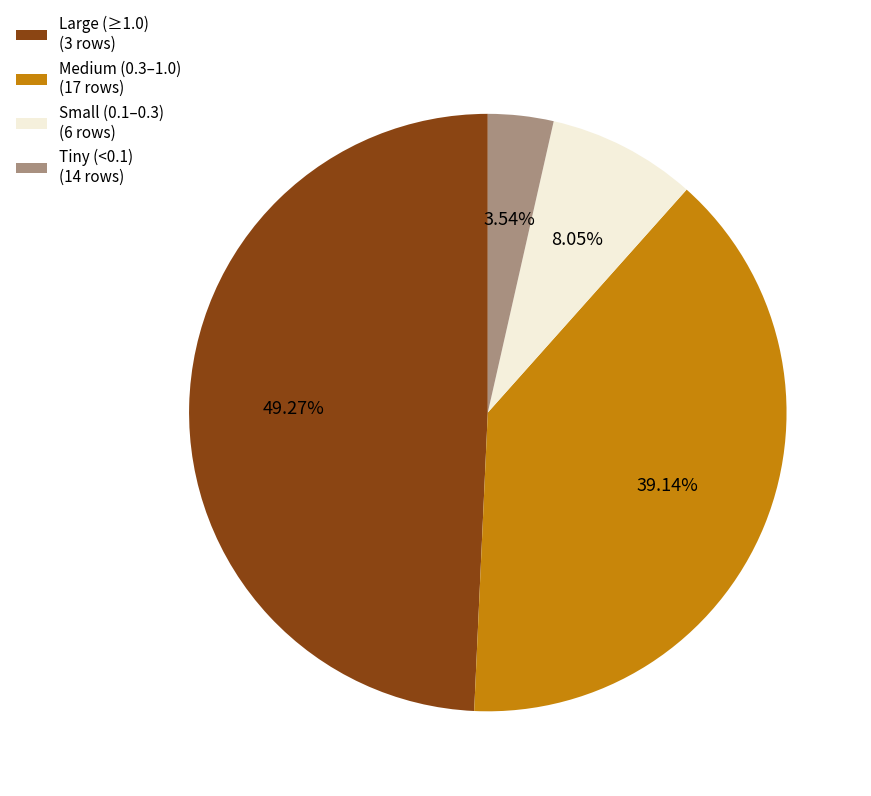

How many segments does this pie chart have?

4